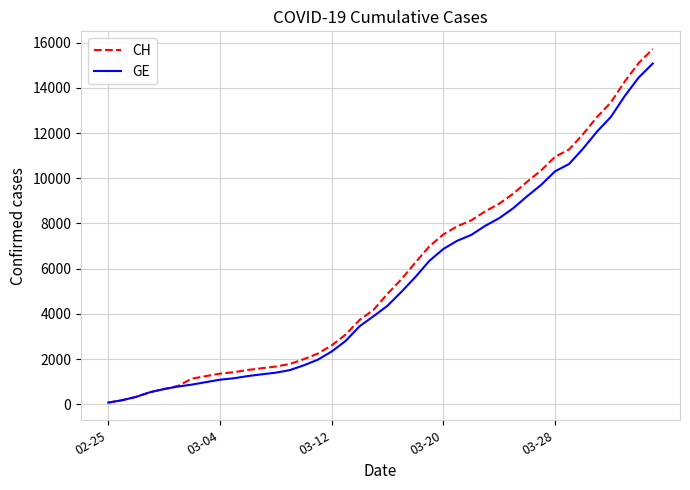

What is the maximum value shown in the chart?

15719